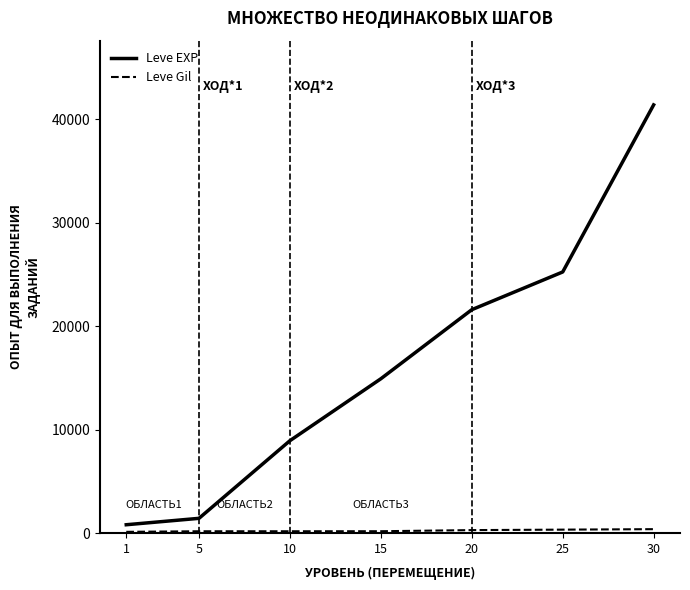

At which category is the sum across all series the highest?

30